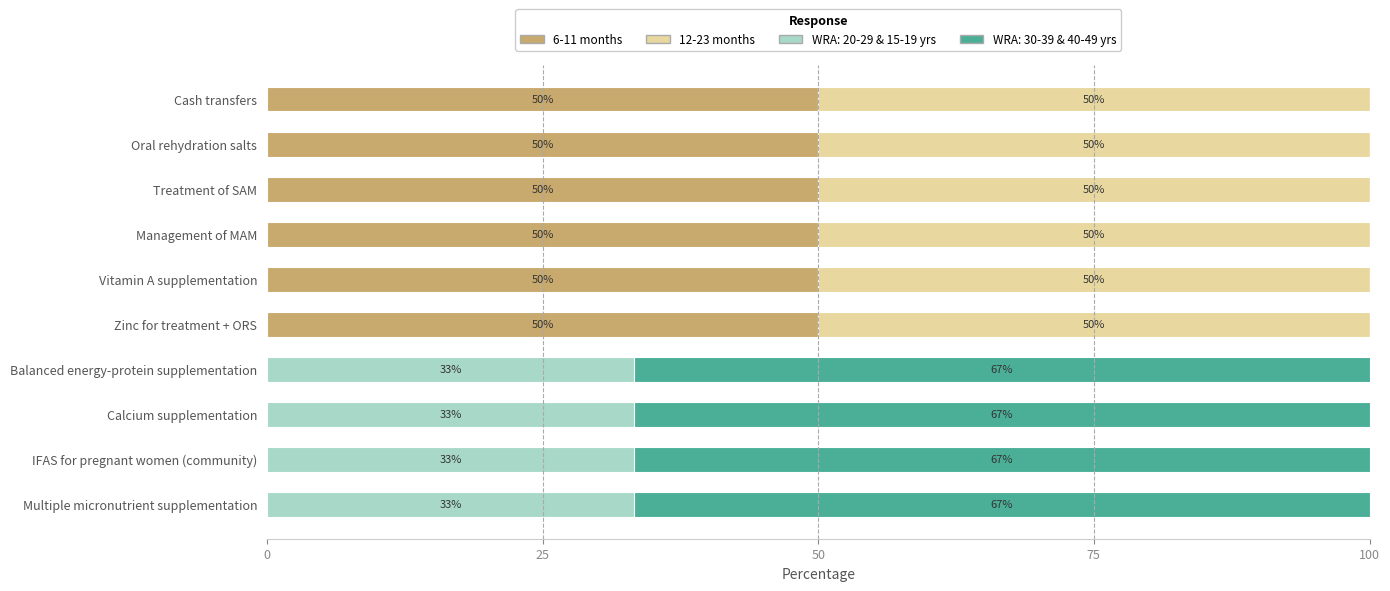

What is the total value across all series at Oral rehydration salts?

100.0